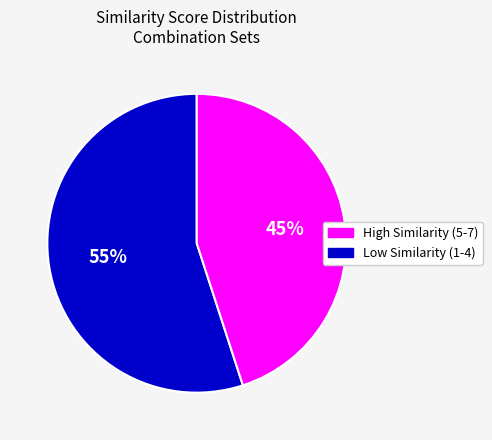

To the nearest percent, what is the difference between the largest and smallest slice percentages?

10%